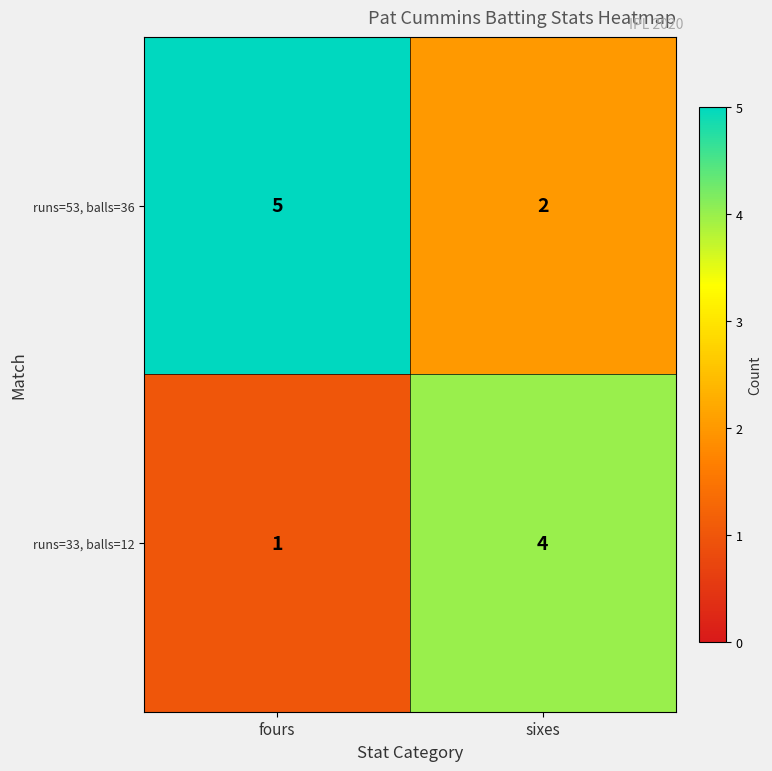

Rank the categories by runs=53, balls=36 value from lowest to highest.

sixes, fours